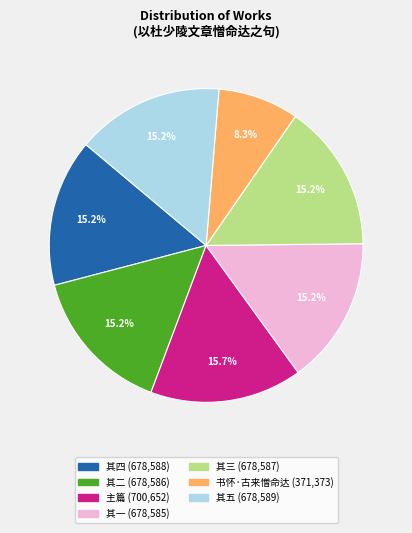

How many slices are in this pie chart?

7